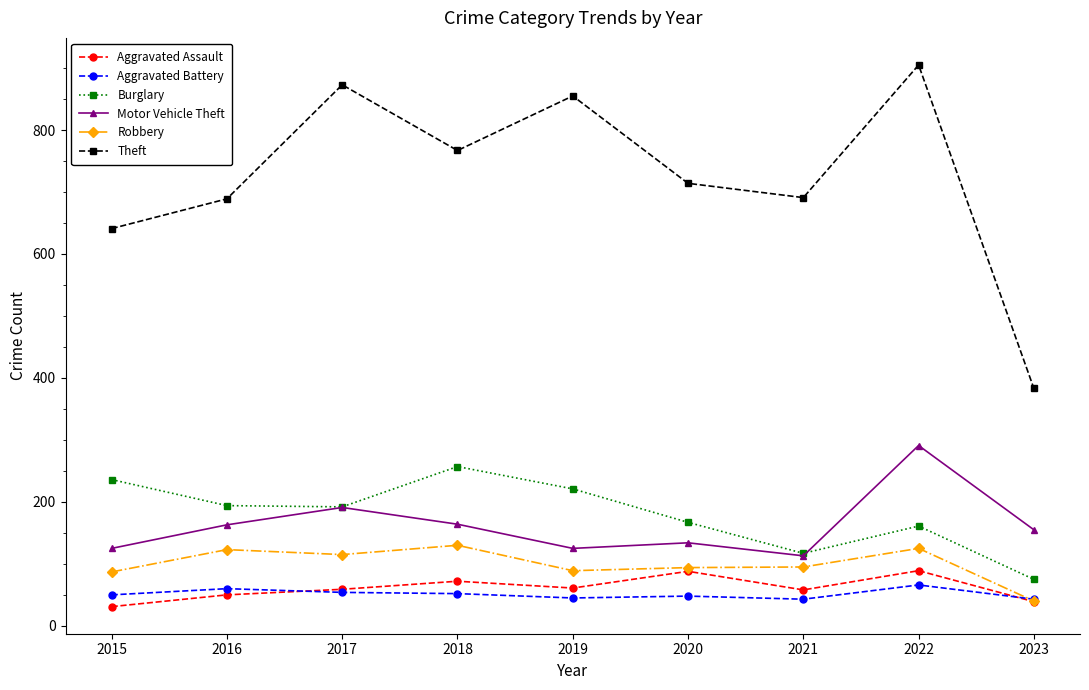

What are all the series names shown in the legend?

Aggravated Assault, Aggravated Battery, Burglary, Motor Vehicle Theft, Robbery, Theft